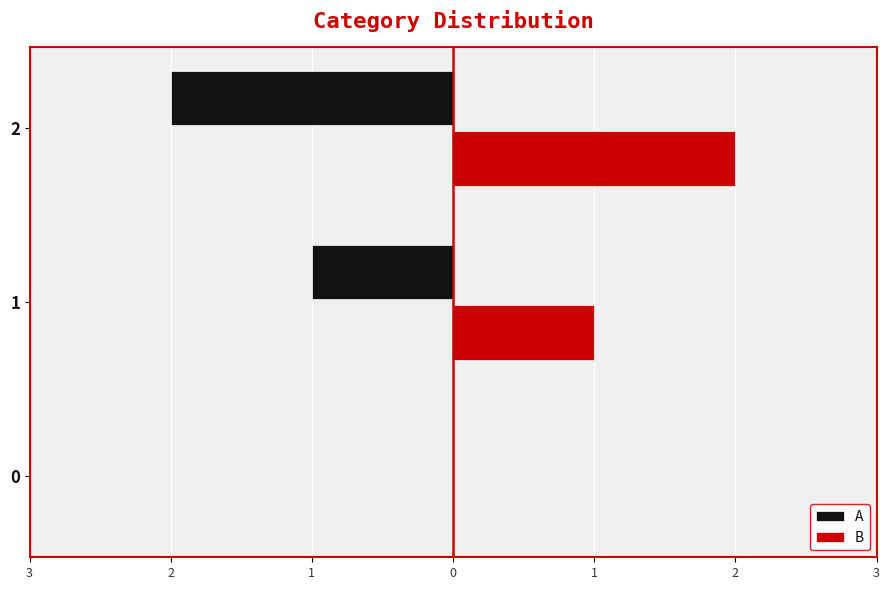

What are all the series names shown in the legend?

A, B